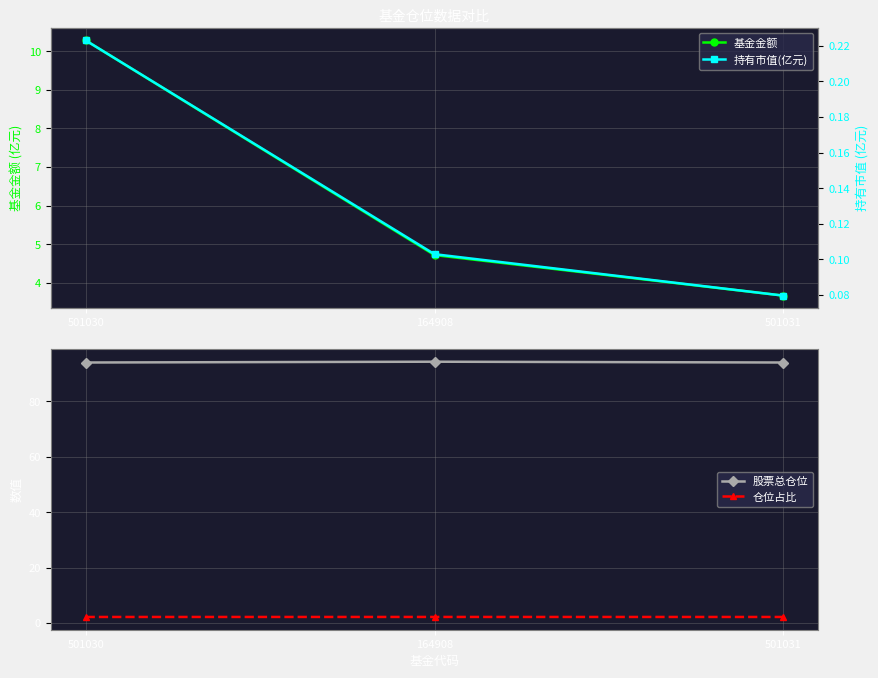

How many values in the 基金金额 series are below 4?

1